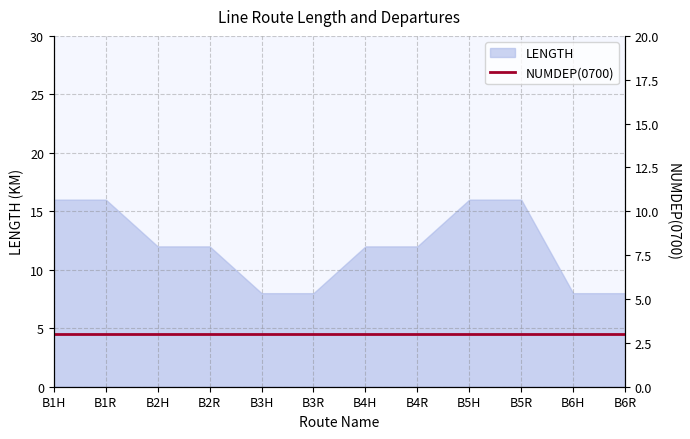

Approximately how many times larger is the value at B1H compared to B4H?

1.3